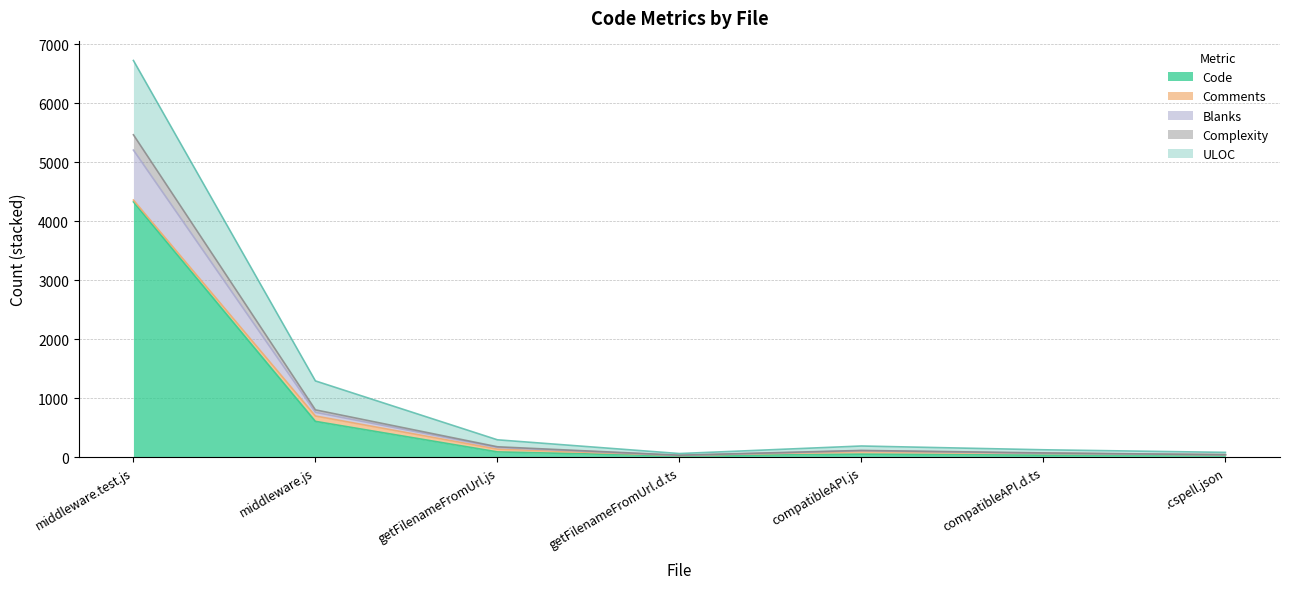

Where does the Complexity series first go above 93?

middleware.test.js